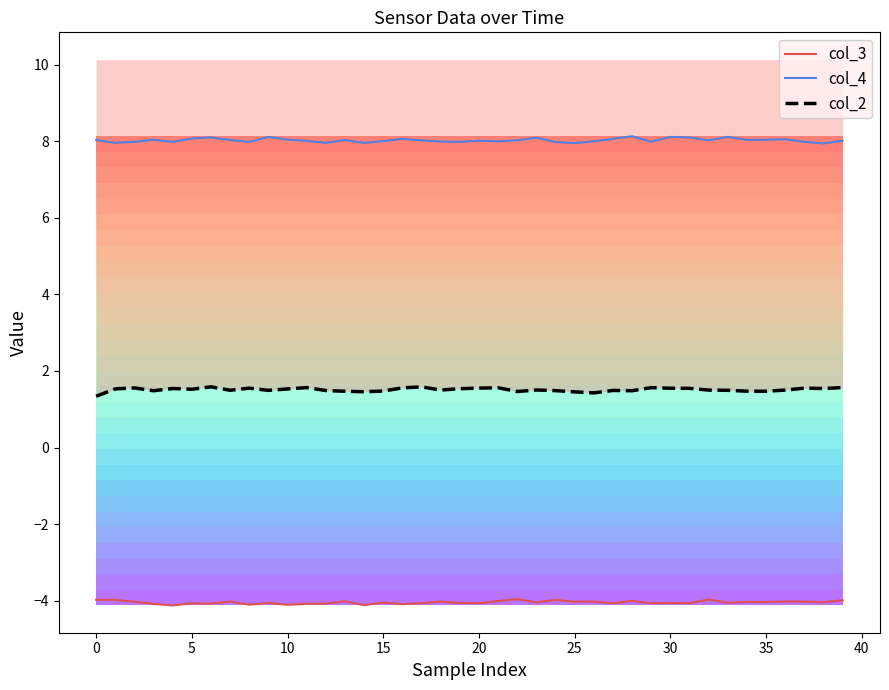

Reading left to right, extract all data points from this chart.

col_3: -4.0	-4.0	-4.0	-4.1	-4.1	-4.1	-4.1	-4.0	-4.1	-4.1	-4.1	-4.1	-4.1	-4.0	-4.1	-4.0	-4.1	-4.1	-4.0	-4.1	-4.1	-4.0	-4.0	-4.0	-4.0	-4.0	-4.0	-4.1	-4.0	-4.1	-4.1	-4.1	-4.0	-4.1	-4.0	-4.0	-4.0	-4.0	-4.0	-4.0
col_4: 8.0	8.0	8.0	8.0	8.0	8.1	8.1	8.0	8.0	8.1	8.0	8.0	8.0	8.0	8.0	8.0	8.1	8.0	8.0	8.0	8.0	8.0	8.0	8.1	8.0	8.0	8.0	8.1	8.1	8.0	8.1	8.1	8.0	8.1	8.0	8.0	8.1	8.0	7.9	8.0
col_2: 1.3	1.5	1.6	1.5	1.5	1.5	1.6	1.5	1.6	1.5	1.5	1.6	1.5	1.5	1.5	1.5	1.6	1.6	1.5	1.5	1.6	1.6	1.5	1.5	1.5	1.5	1.4	1.5	1.5	1.6	1.5	1.5	1.5	1.5	1.5	1.5	1.5	1.6	1.5	1.6